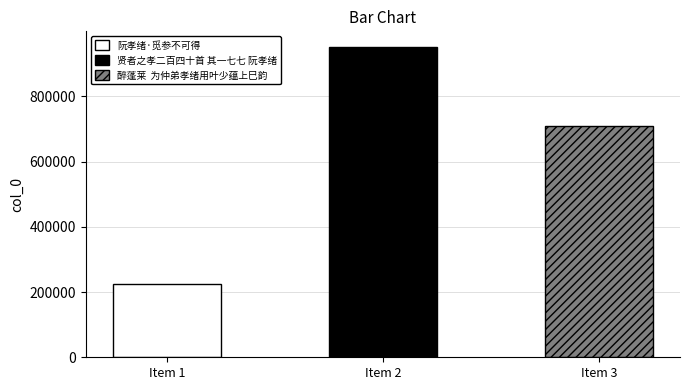

How many data points are above 708417?

1